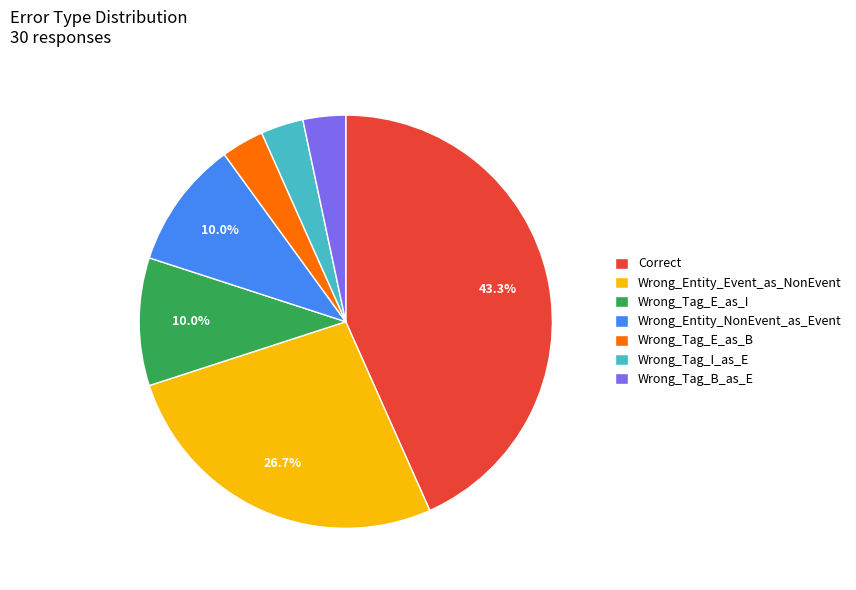

To the nearest percent, what is the difference between the largest and smallest slice percentages?

40%